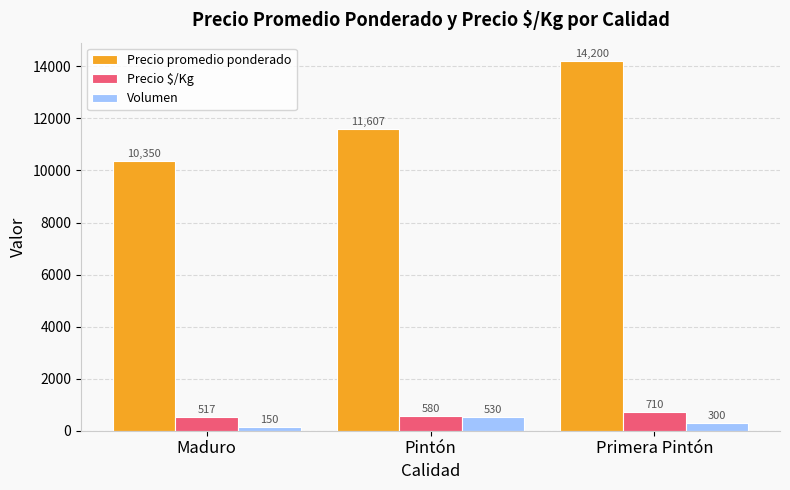

What is the value of the Volumen bar at the 2nd from the left?

530